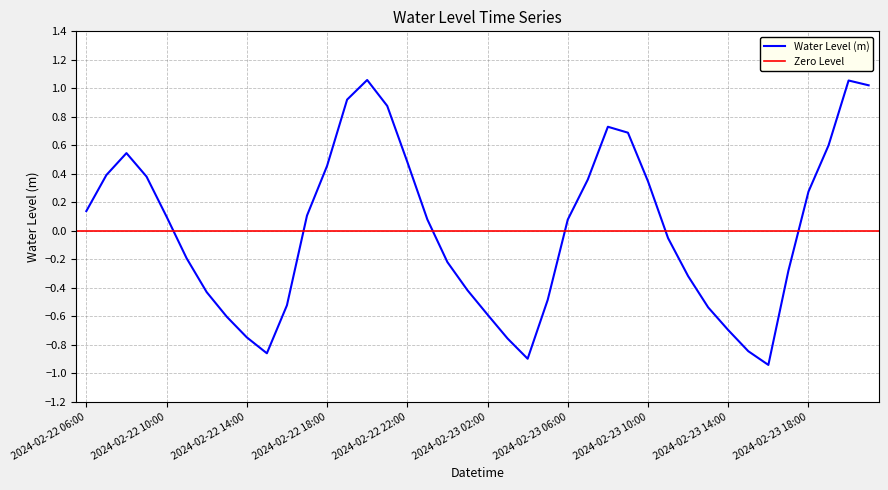

Between 2024-02-23 20:00 and 2024-02-22 08:00, which is larger?

2024-02-23 20:00